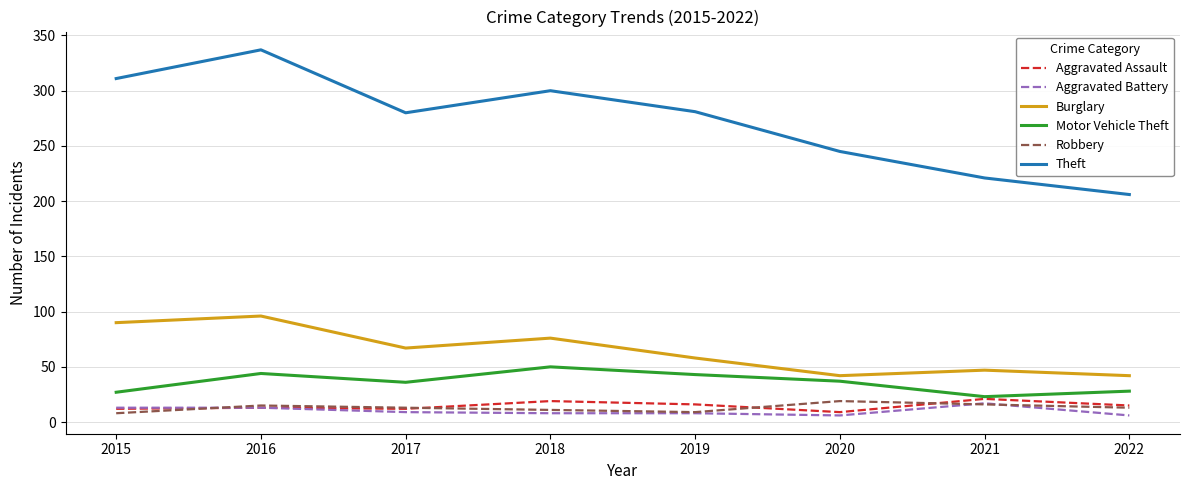

Which series has the widest spread of values?

Theft